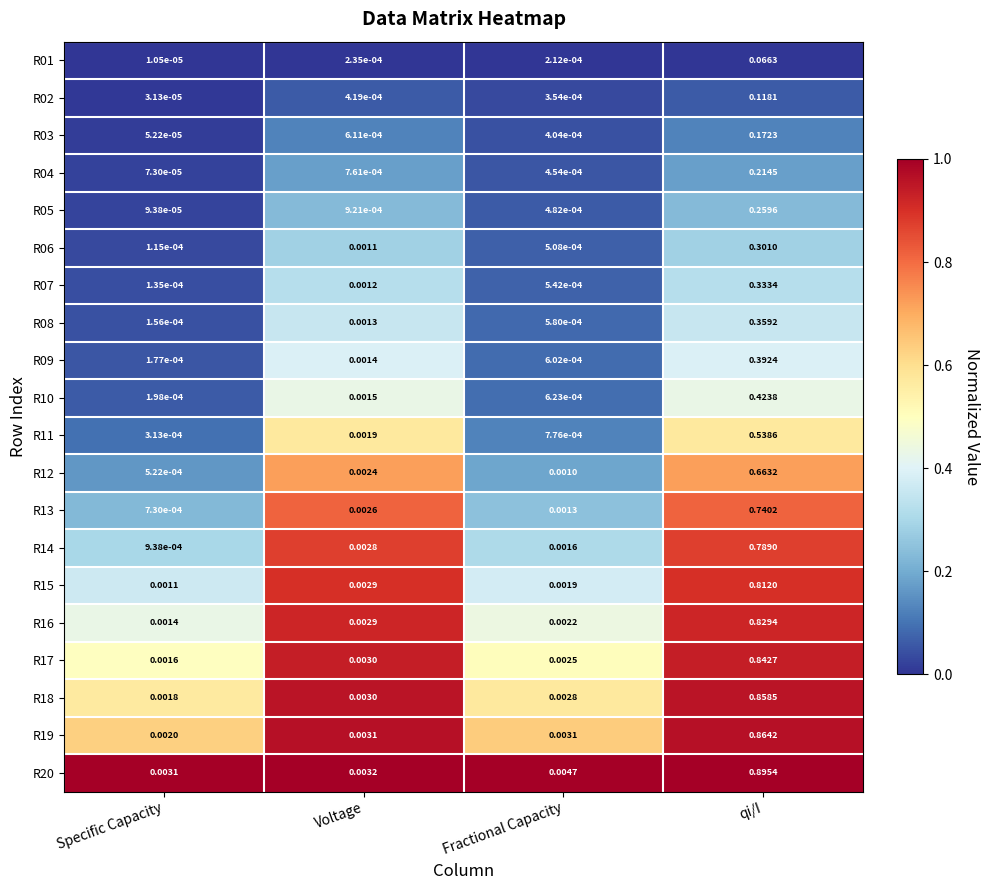

Which category has the lowest value across all series?

Specific Capacity